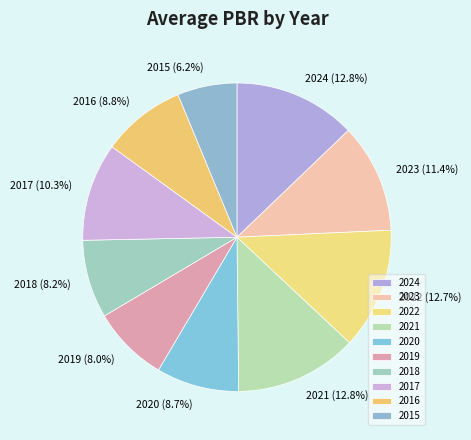

How much of the chart is everything except 2020?

91.3%